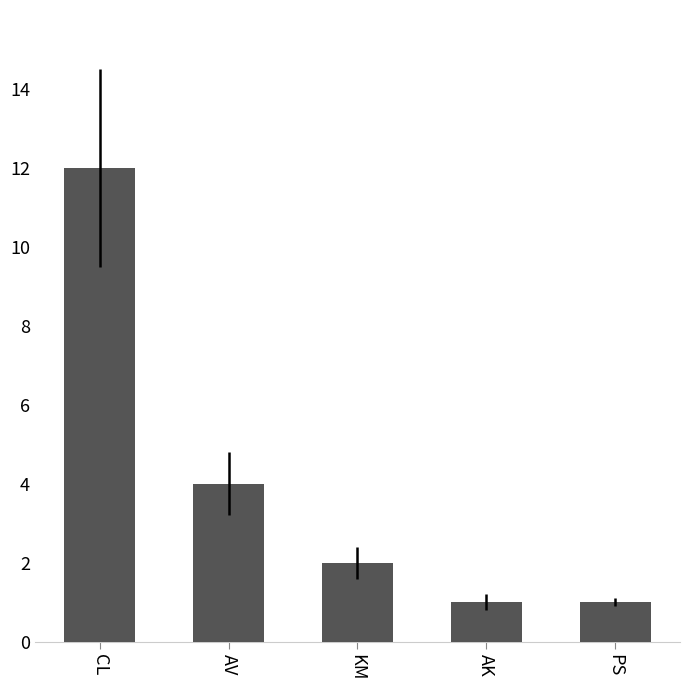

What is the label of the 1st bar from the left?

CL